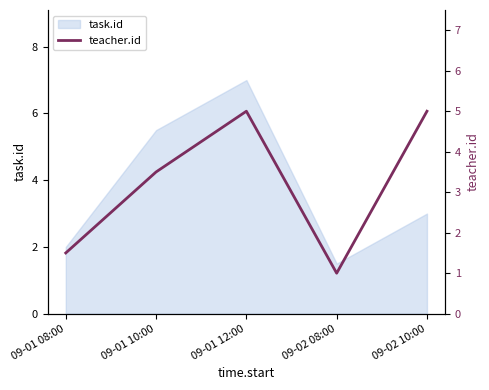

Where is task.id nearest to the value 4?

09-02 10:00